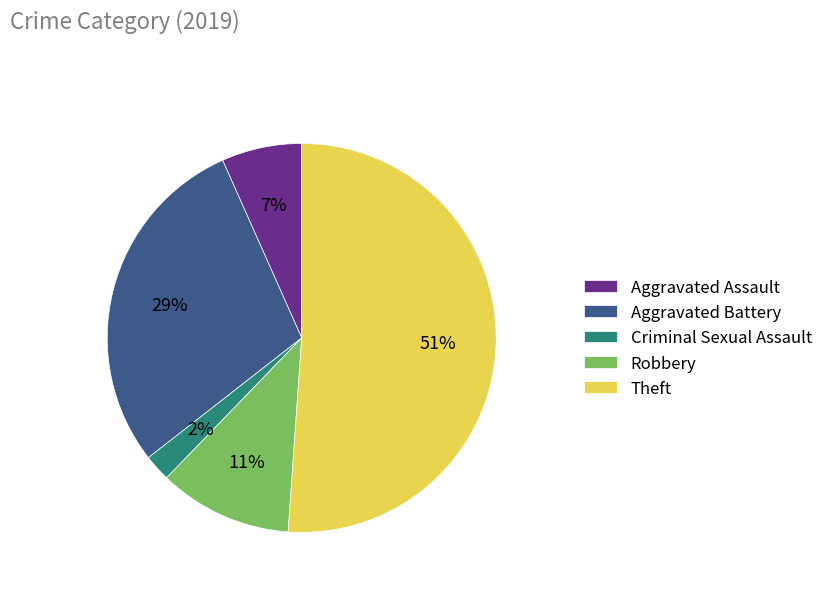

What is the ratio of the value at Aggravated Assault to the value at Theft?

0.1